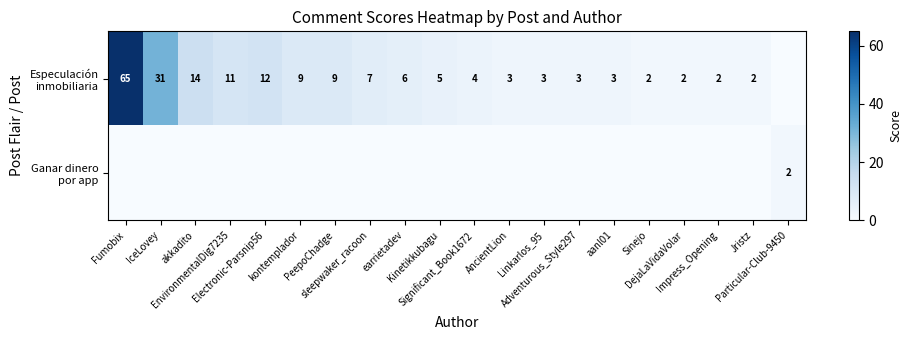

Which series changed the most between Fumobix and earrietadev?

Especulación inmobiliaria